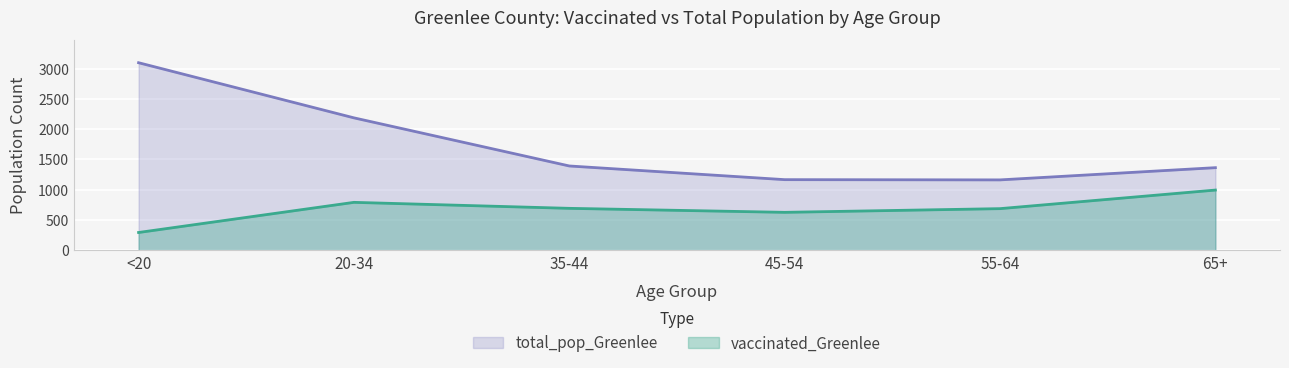

Reading left to right, extract all data points from this chart.

vaccinated_Greenlee: <20=294	20-34=792	35-44=693	45-54=627	55-64=688	65+=995
total_pop_Greenlee: <20=3099	20-34=2188	35-44=1393	45-54=1167	55-64=1163	65+=1365